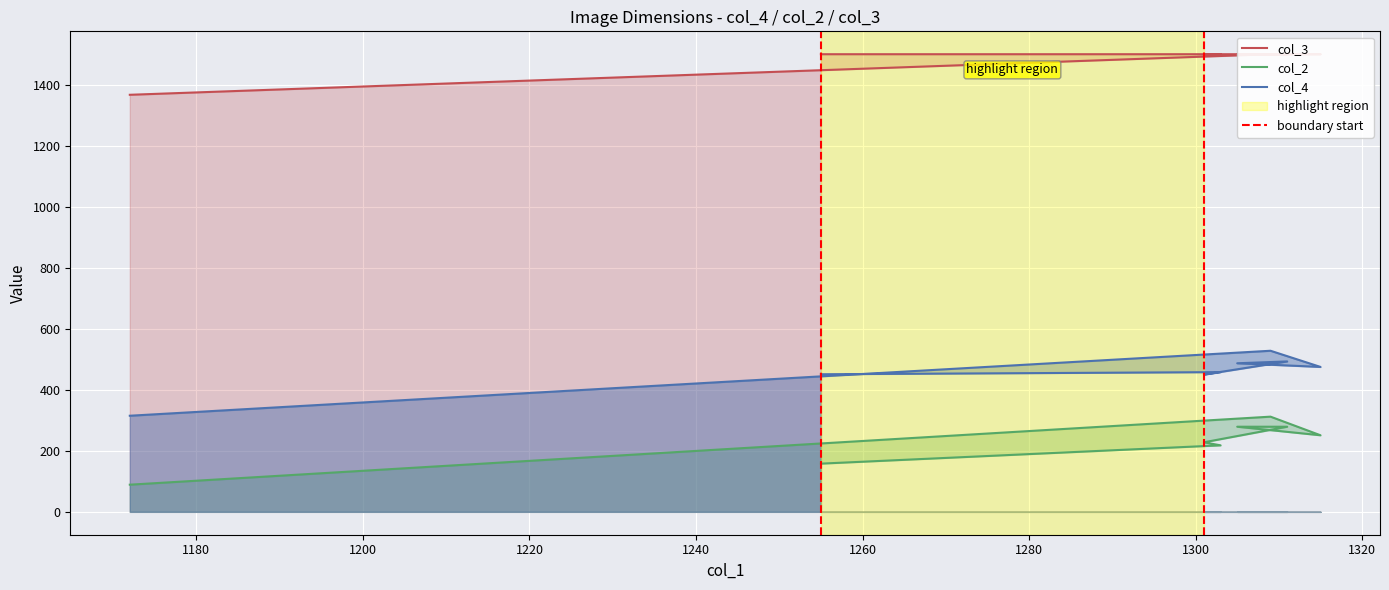

What is the difference between the second highest and minimum values in the col_3 series?

133